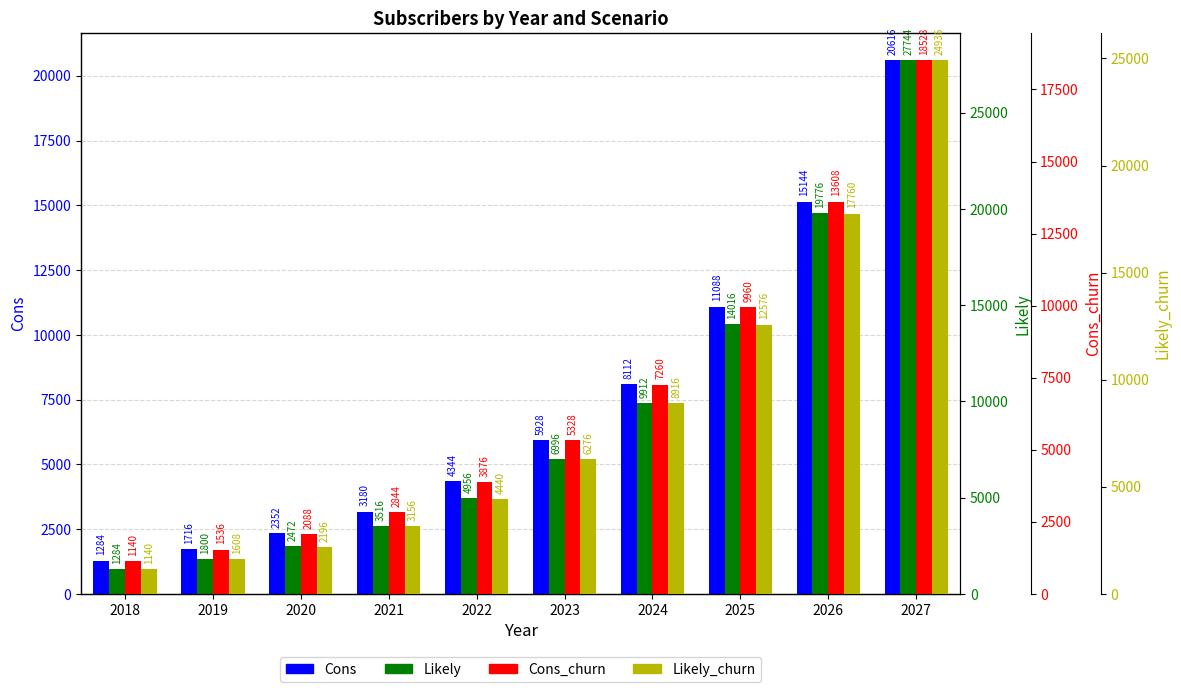

At which label does Cons first exceed 5928?

2024